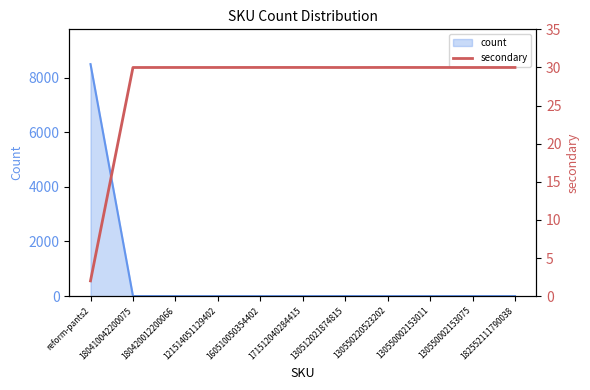

Where does the data first go above 29?

180410042200075